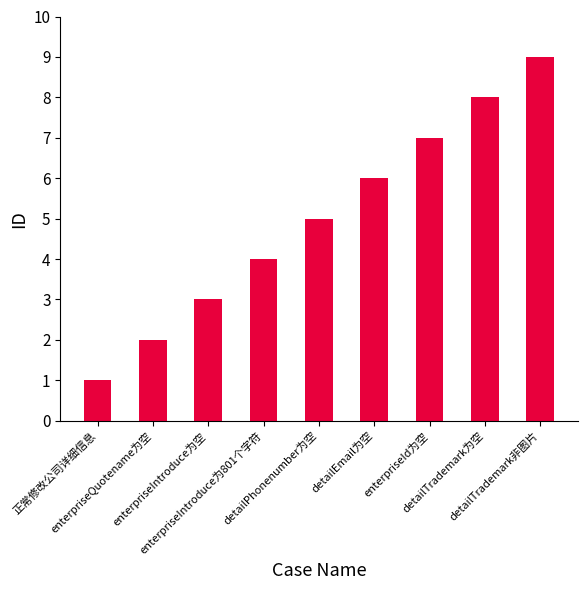

What is the value of the 4th bar from the left?

4